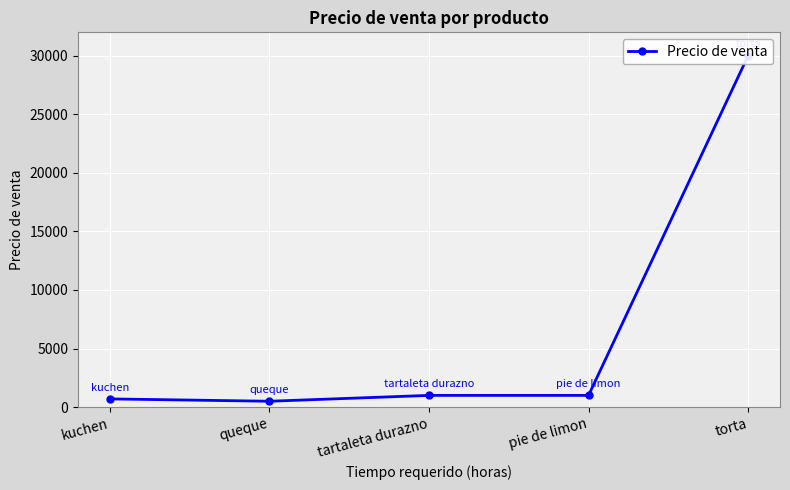

Which label corresponds to the smallest value in the chart?

queque